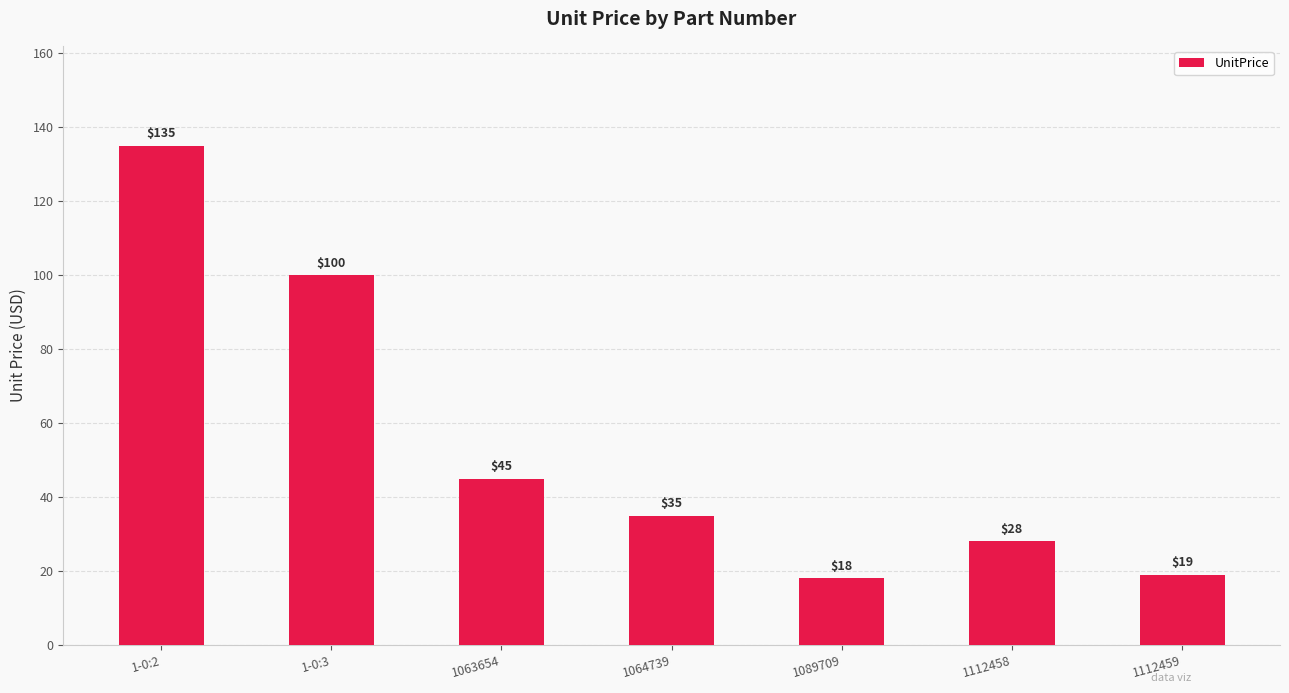

Is it true that the value at 1112458 is 28?

True